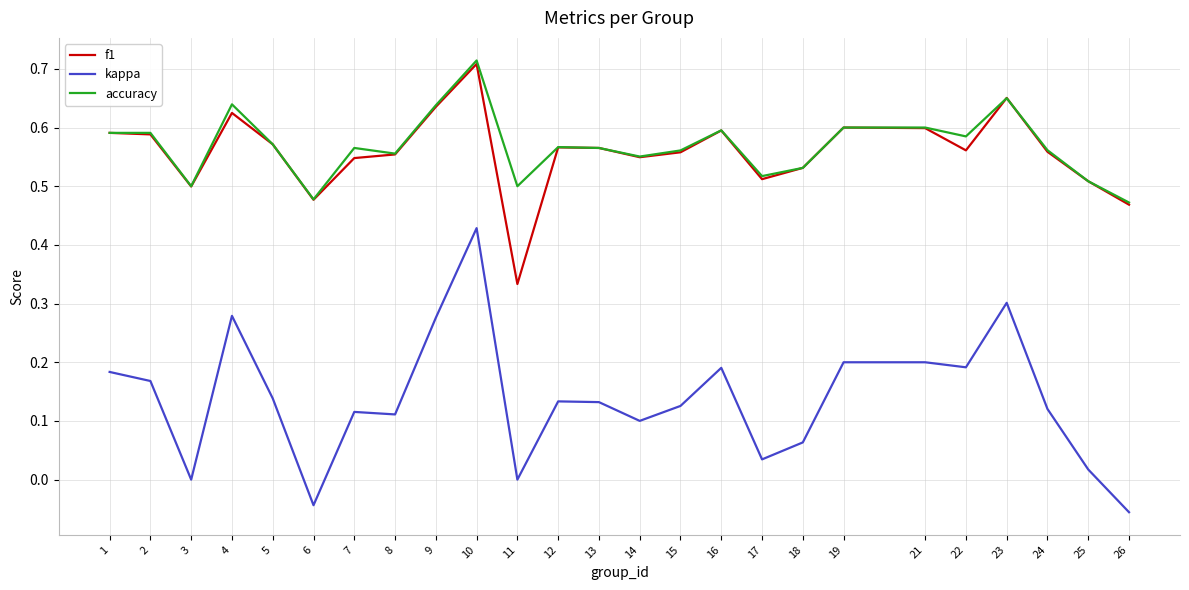

Where does the kappa series first go above 0?

1